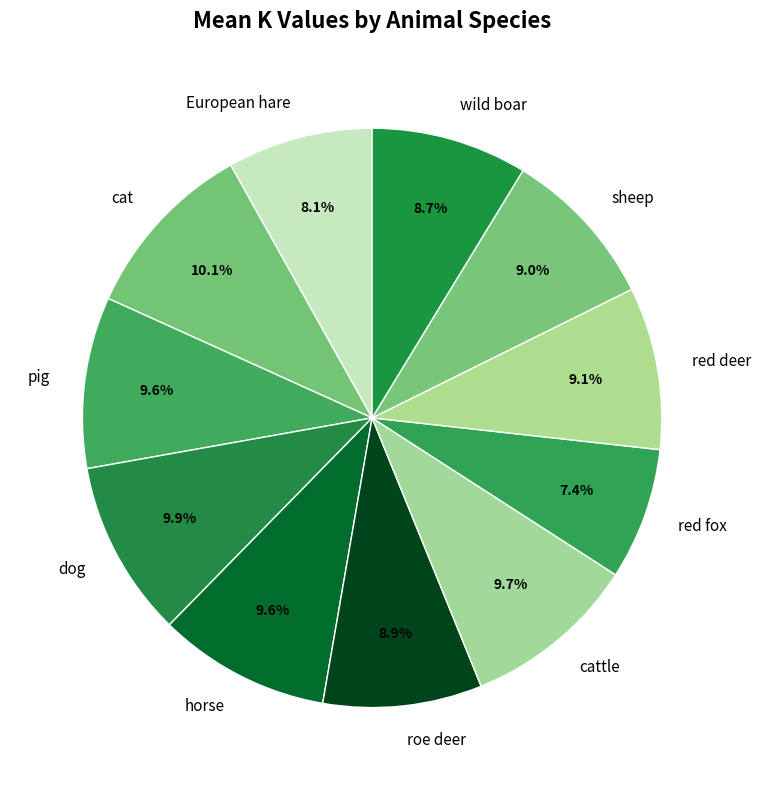

Between pig and sheep, which is larger?

pig